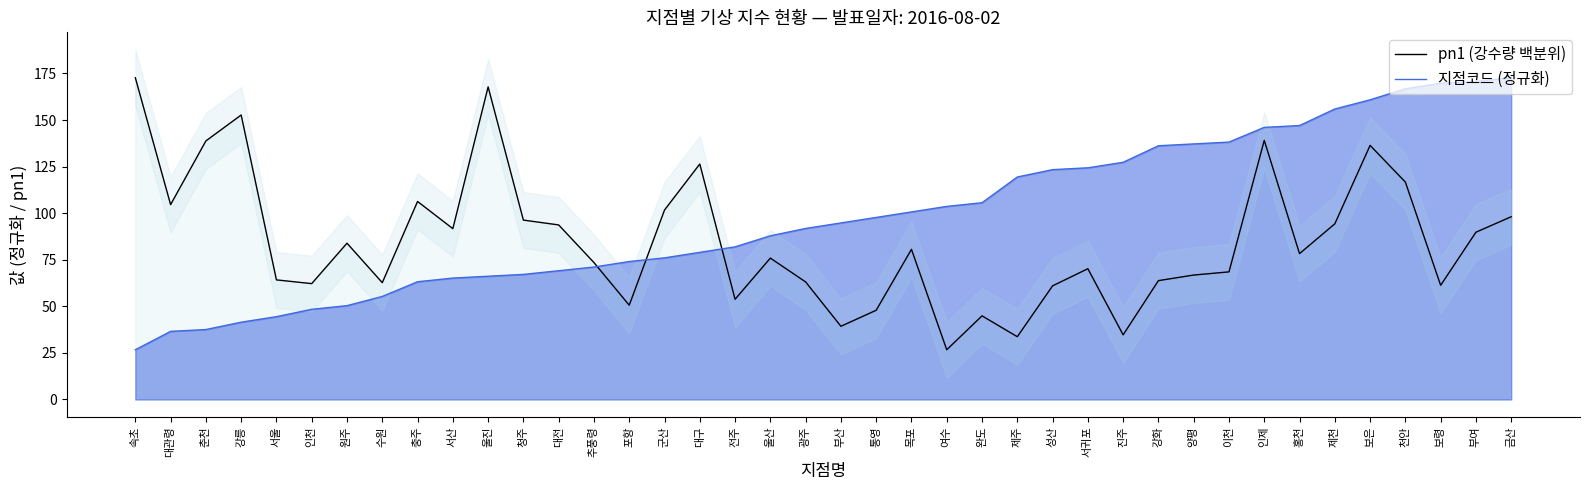

True or false: pn1 (강수량 백분위) has more than 0 points higher than both neighbors.

True